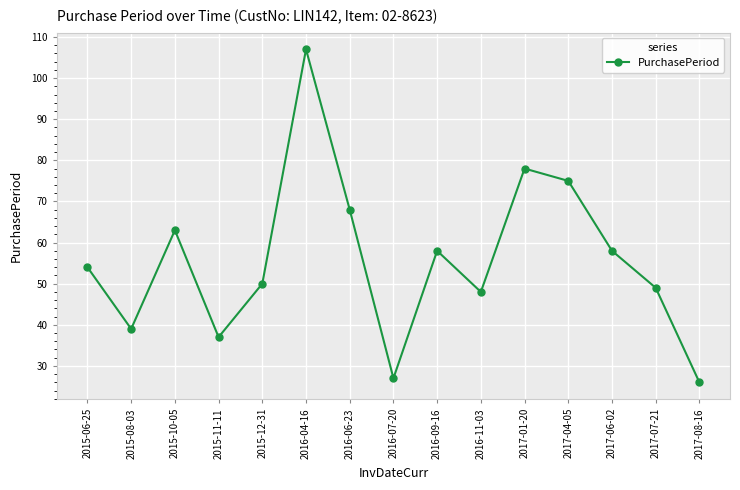

What is the difference between the second highest and second lowest values?

51